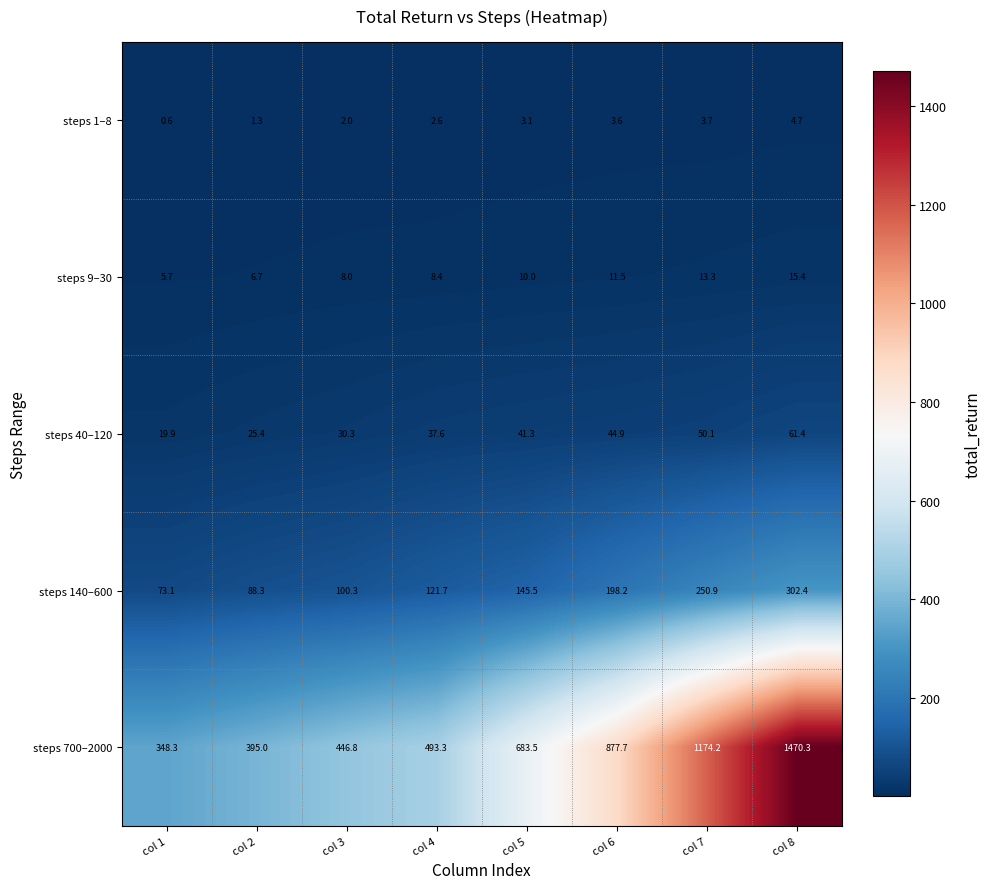

Which series has the largest total across all categories?

steps 700–2000